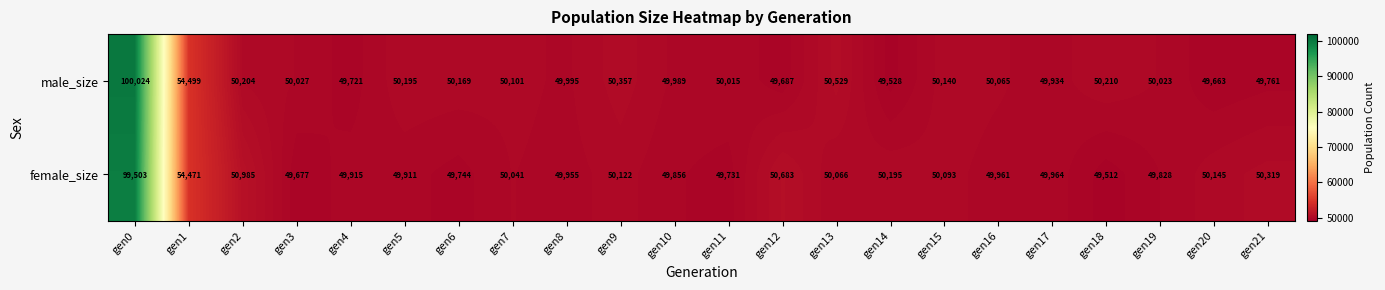

Which category has the lowest value in the male_size series?

gen14